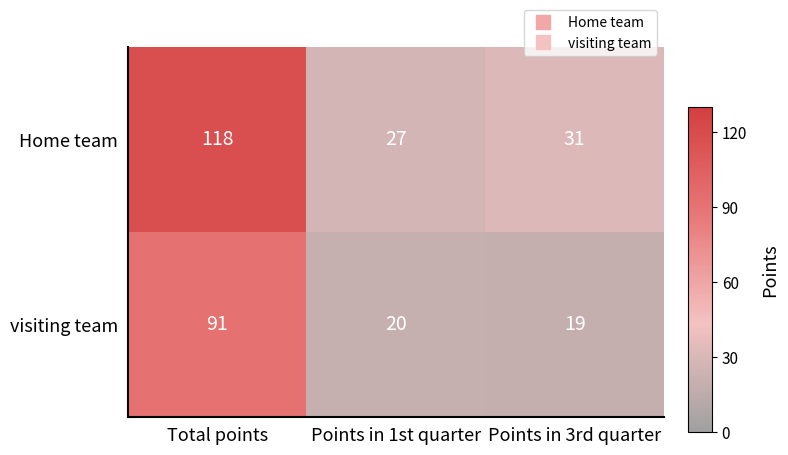

What is the average value of the Home team series?

59